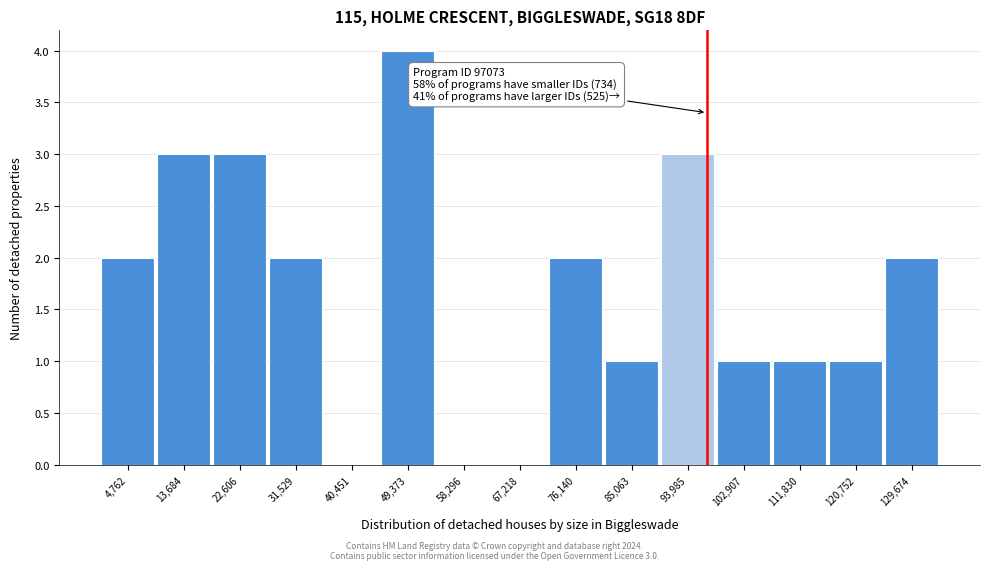

Over which range of the x-axis is the bar tallest?

45000 to 54000